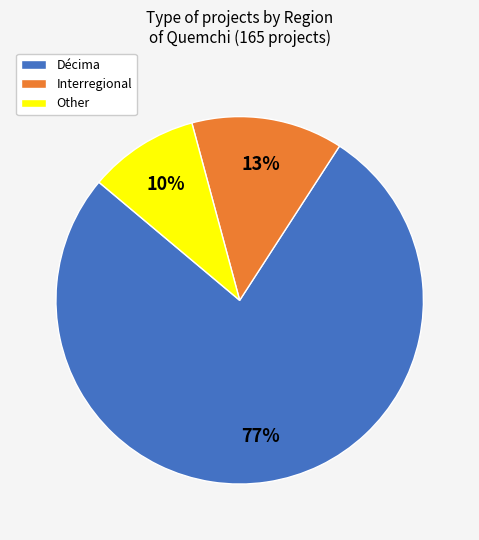

How many slices are in this pie chart?

3